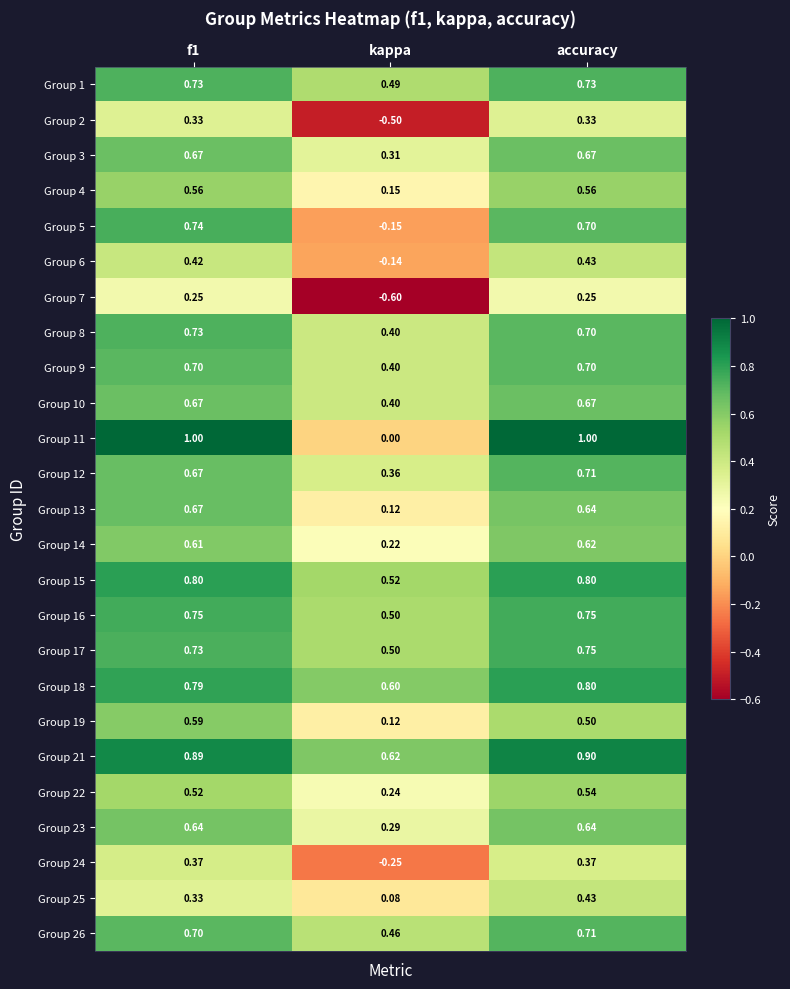

Which category has the lowest value in the Group 4 series?

kappa